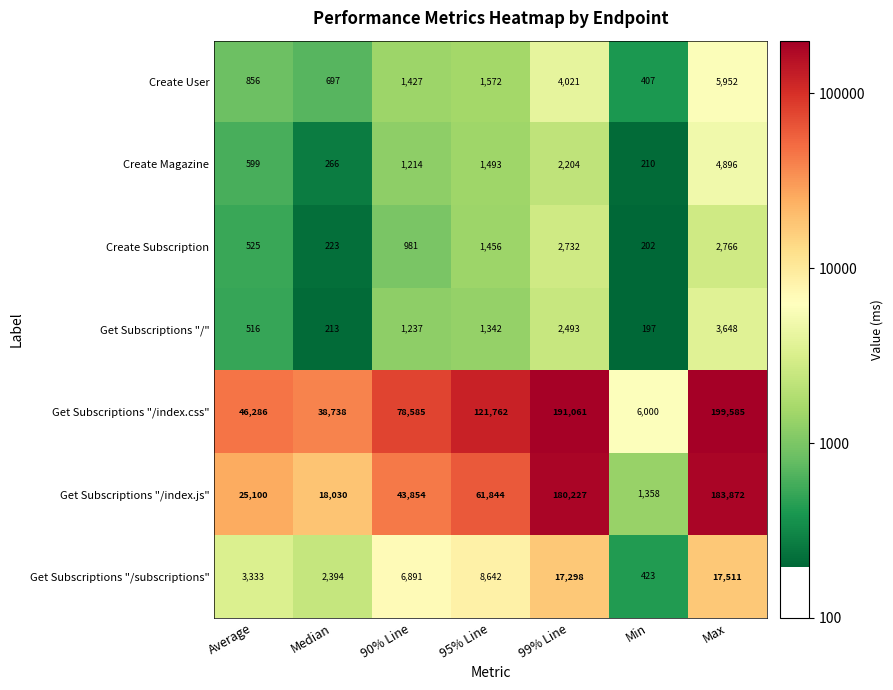

At which category does the chart reach its minimum across all series?

Min